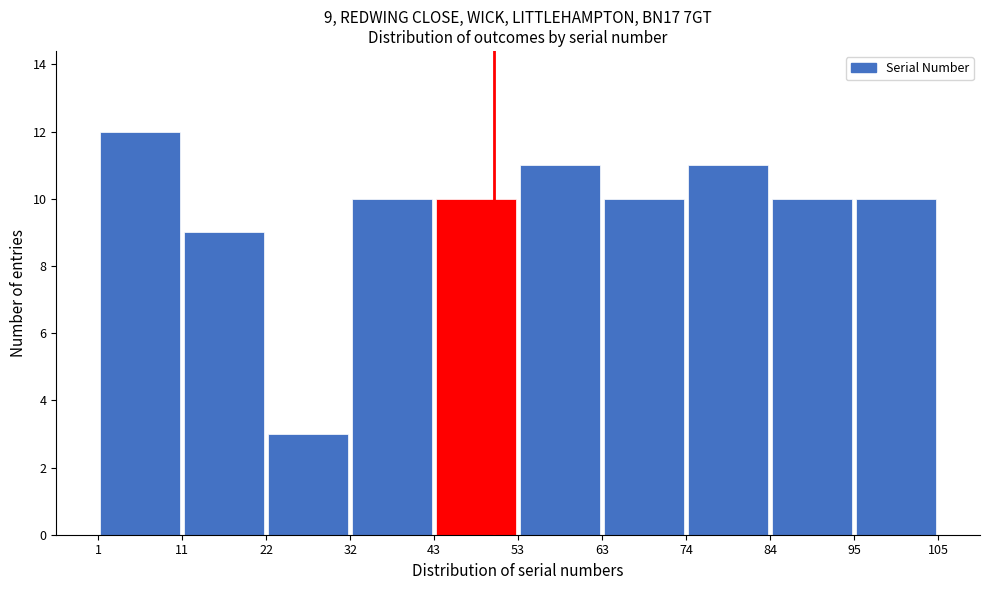

Which range on the x-axis has the tallest bar?

1 to 11